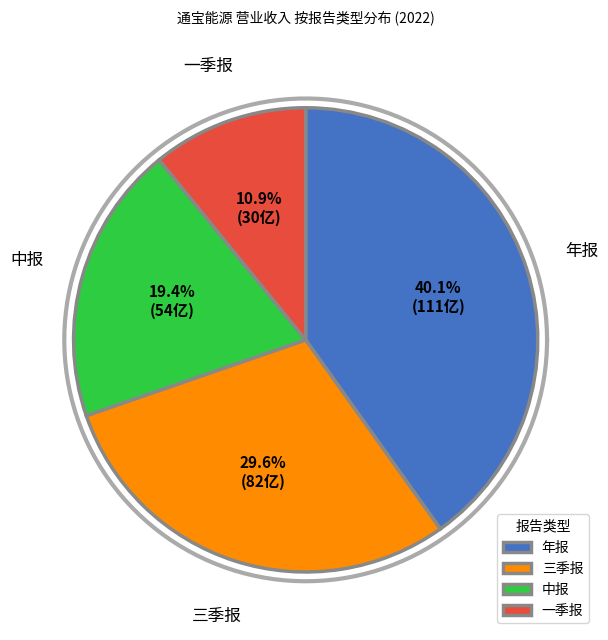

Which slice is the smallest?

一季报